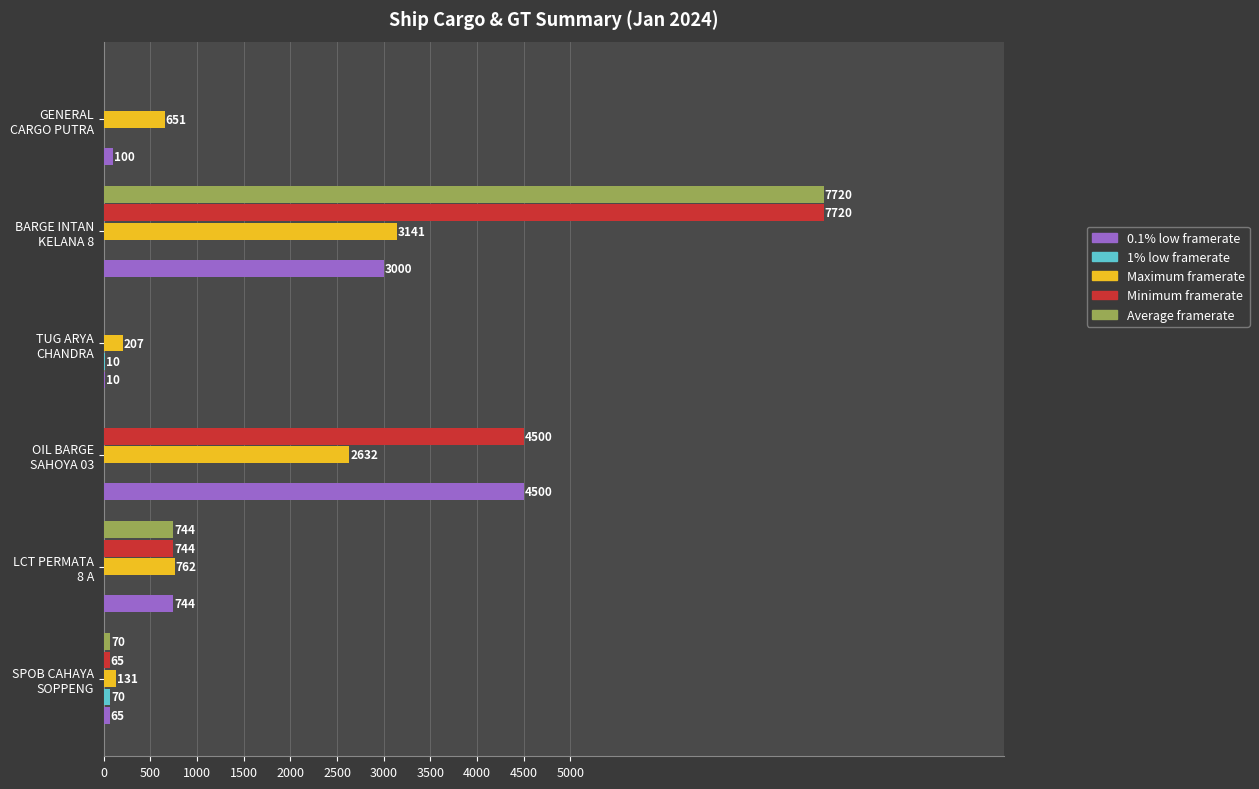

Which series has the largest total across all categories?

Minimum framerate